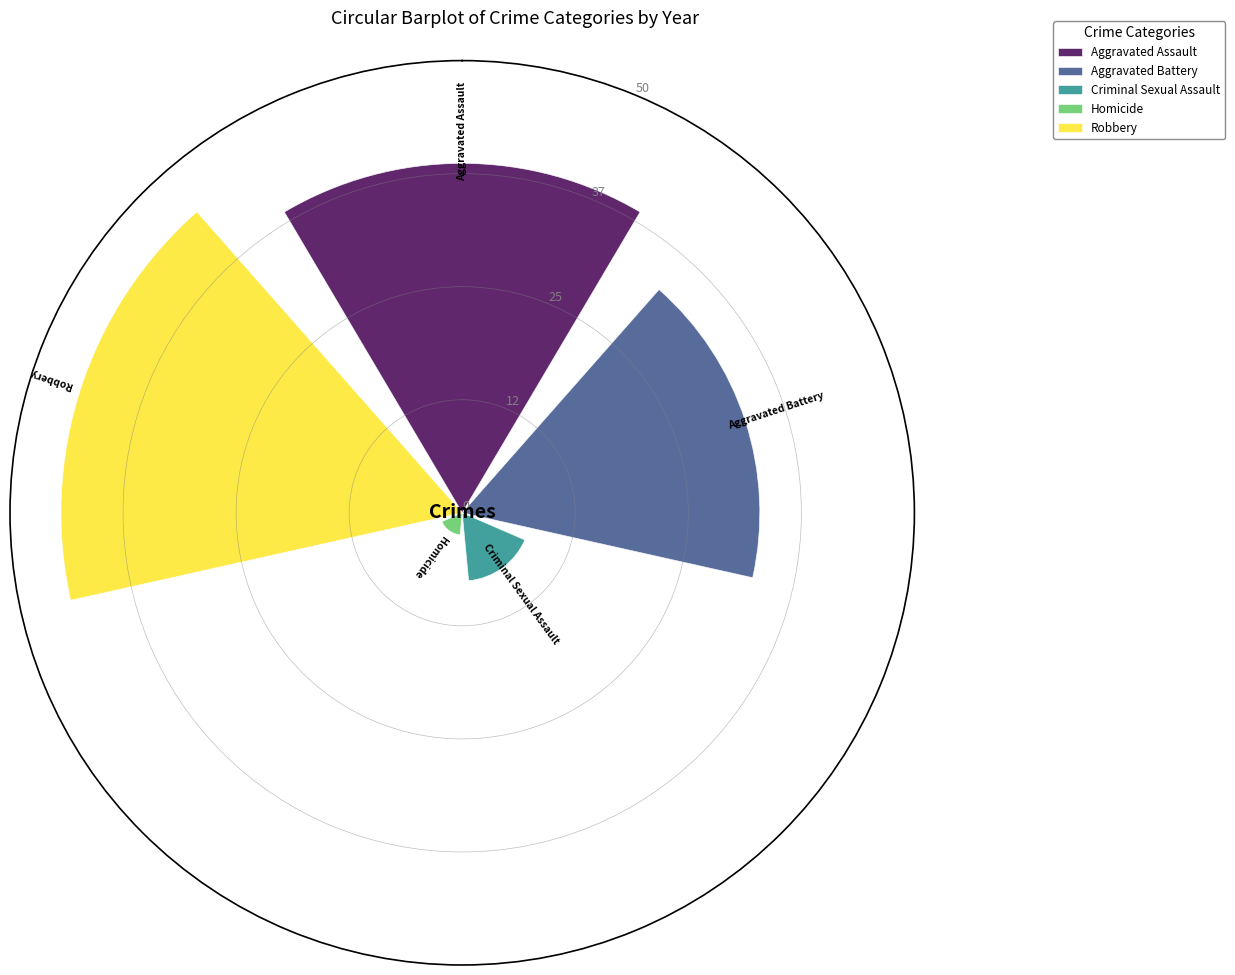

List the series in order of their peak value, highest first.

Robbery, Aggravated Assault, Aggravated Battery, Criminal Sexual Assault, Homicide